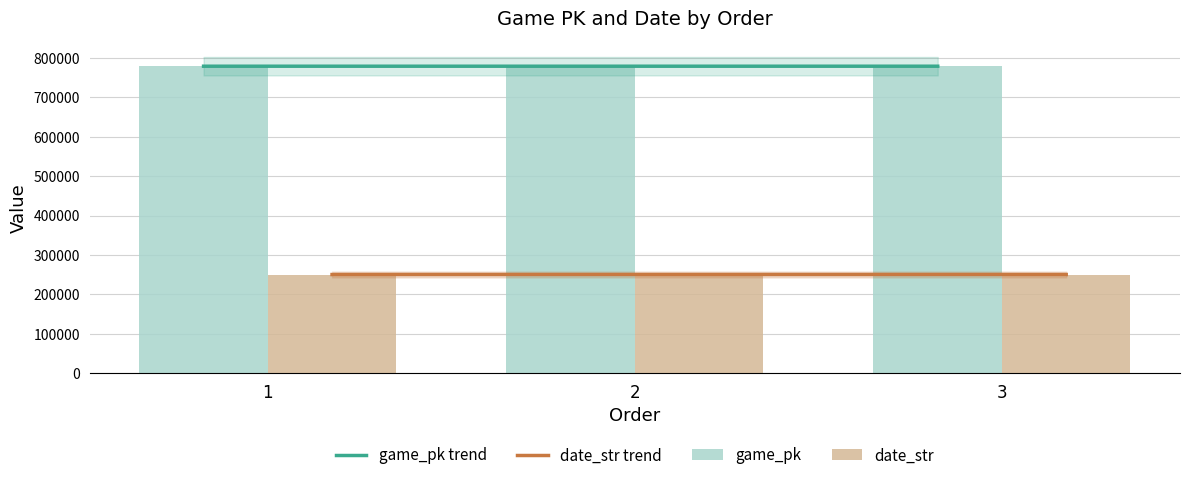

How many values in the date_str trend series are below 250414?

1